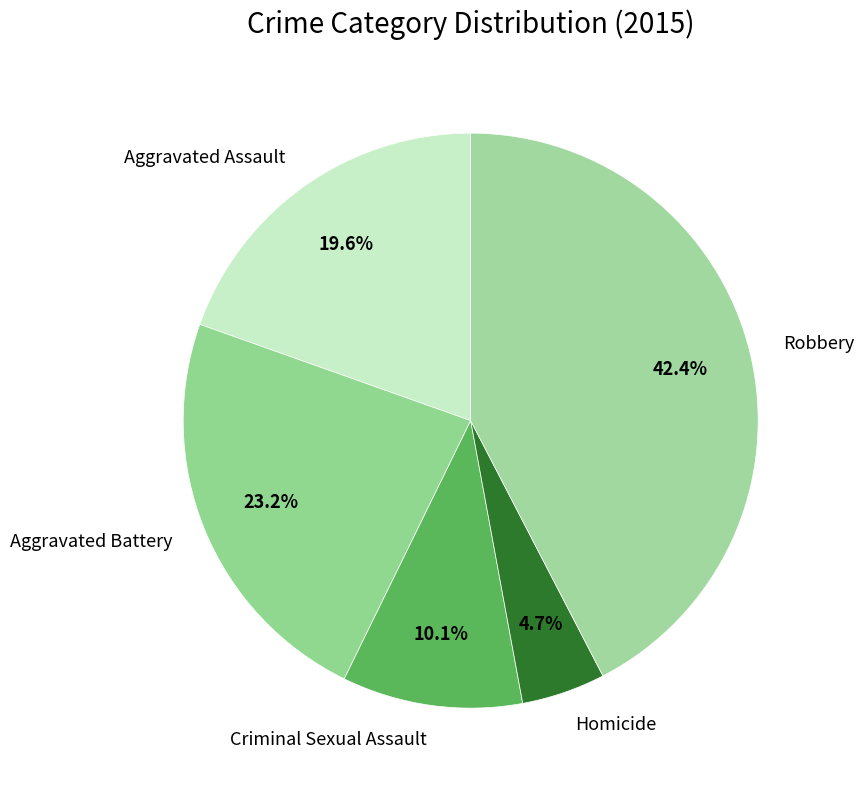

To the nearest percent, what percentage of the pie is Criminal Sexual Assault?

10%